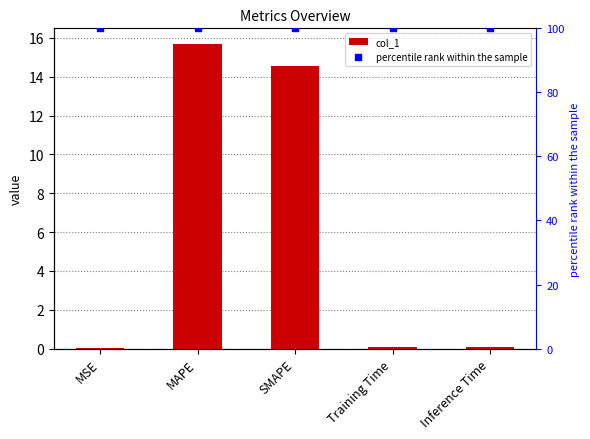

What is the total value across all series at Training Time?

100.1